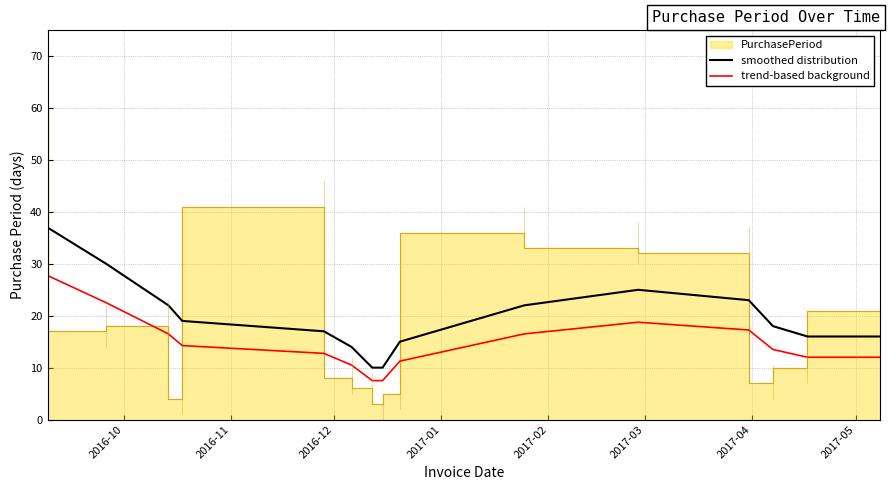

True or false: trend-based background and smoothed distribution cross at least once.

False